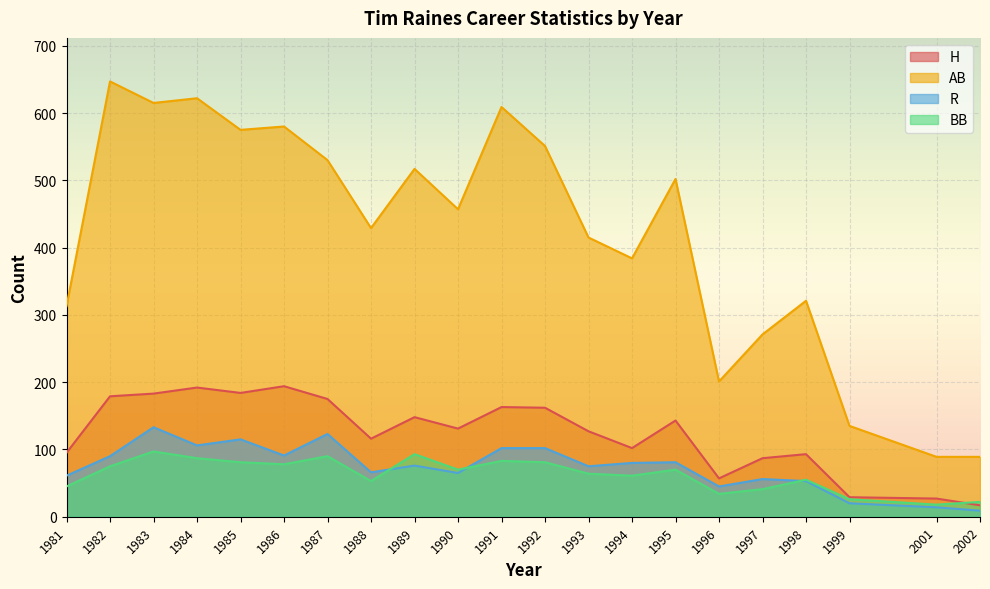

How many interior local valleys does the BB series have?

6